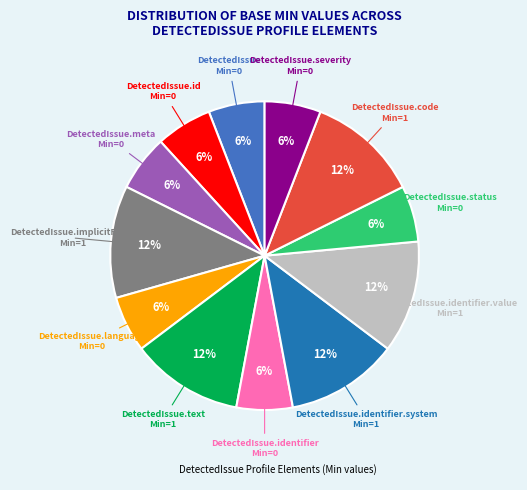

Is there any slice that represents more than half of the pie?

No